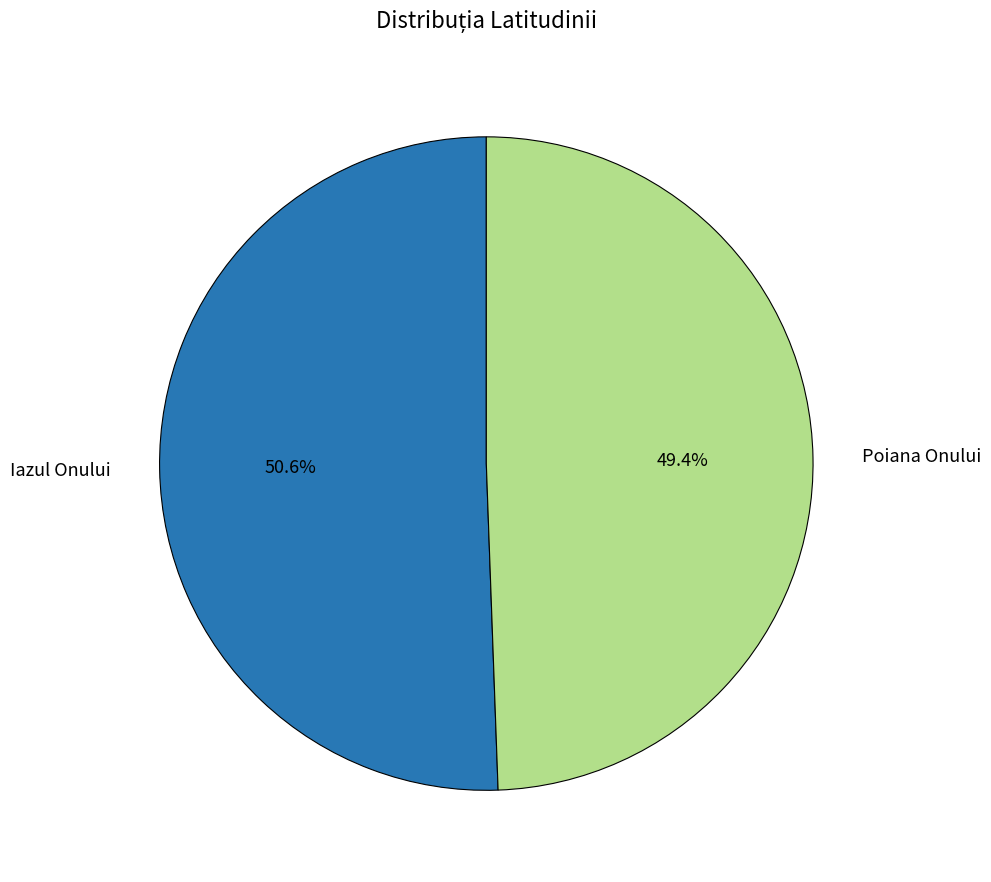

Rank the categories by value from highest to lowest.

Iazul Onului, Poiana Onului